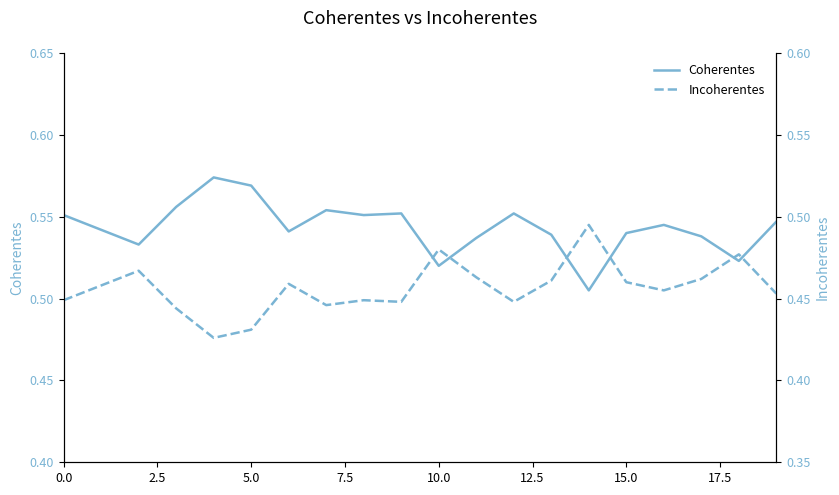

What is the maximum value for Coherentes?

0.6